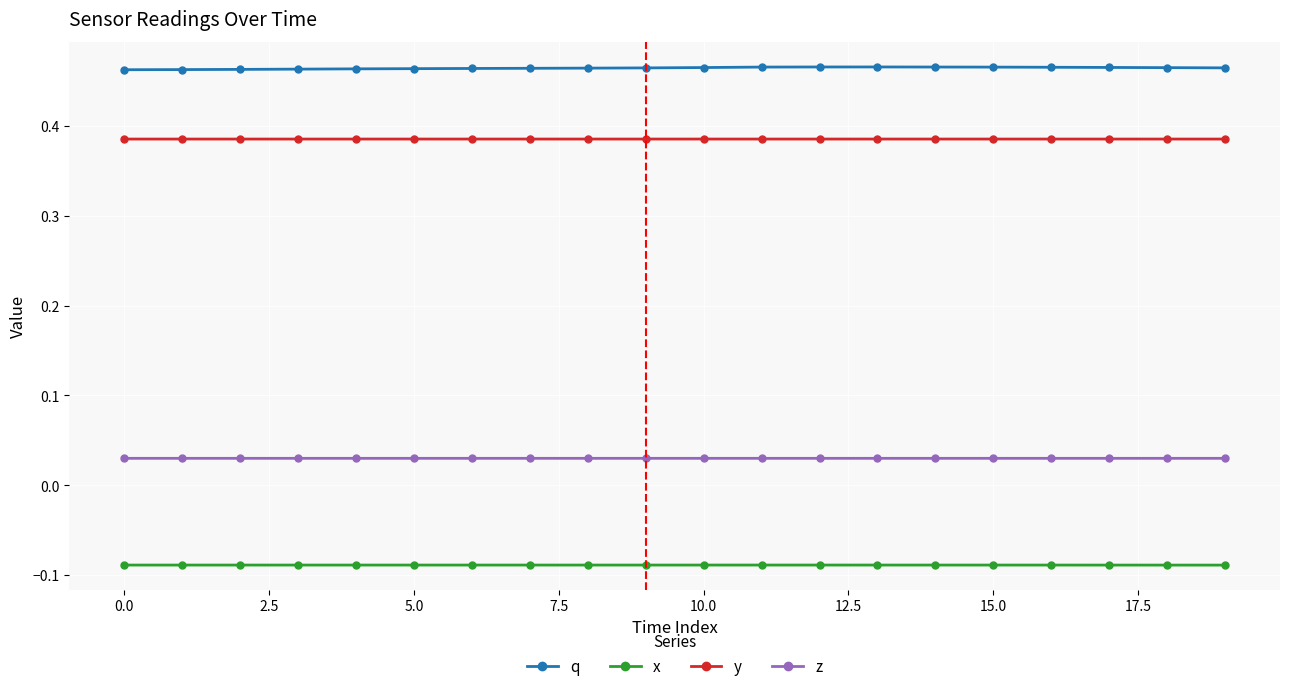

At how many categories does at least one series exceed 0?

20